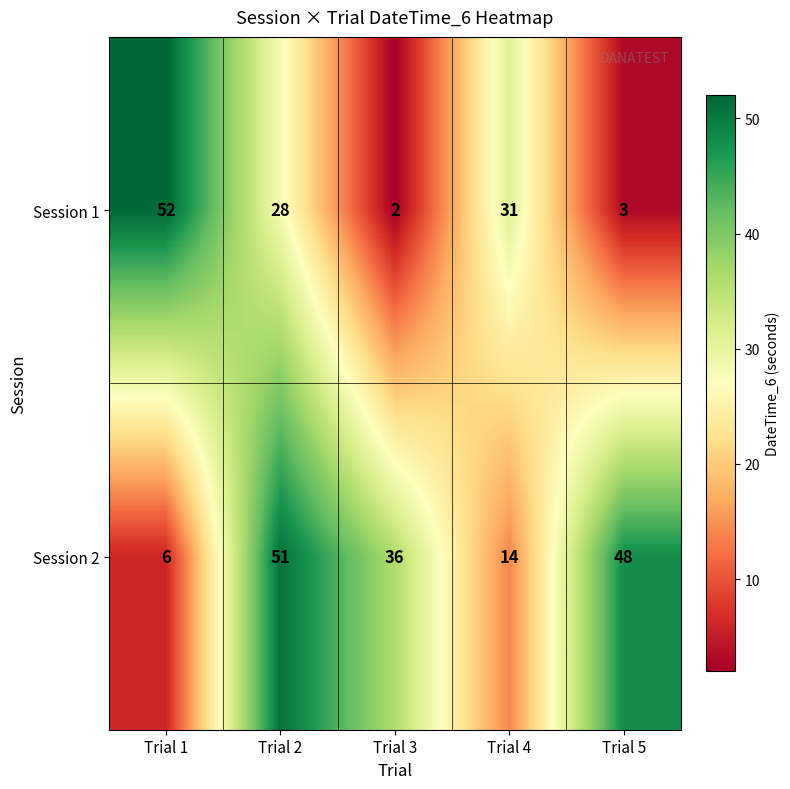

At how many categories does at least one series exceed 49?

2